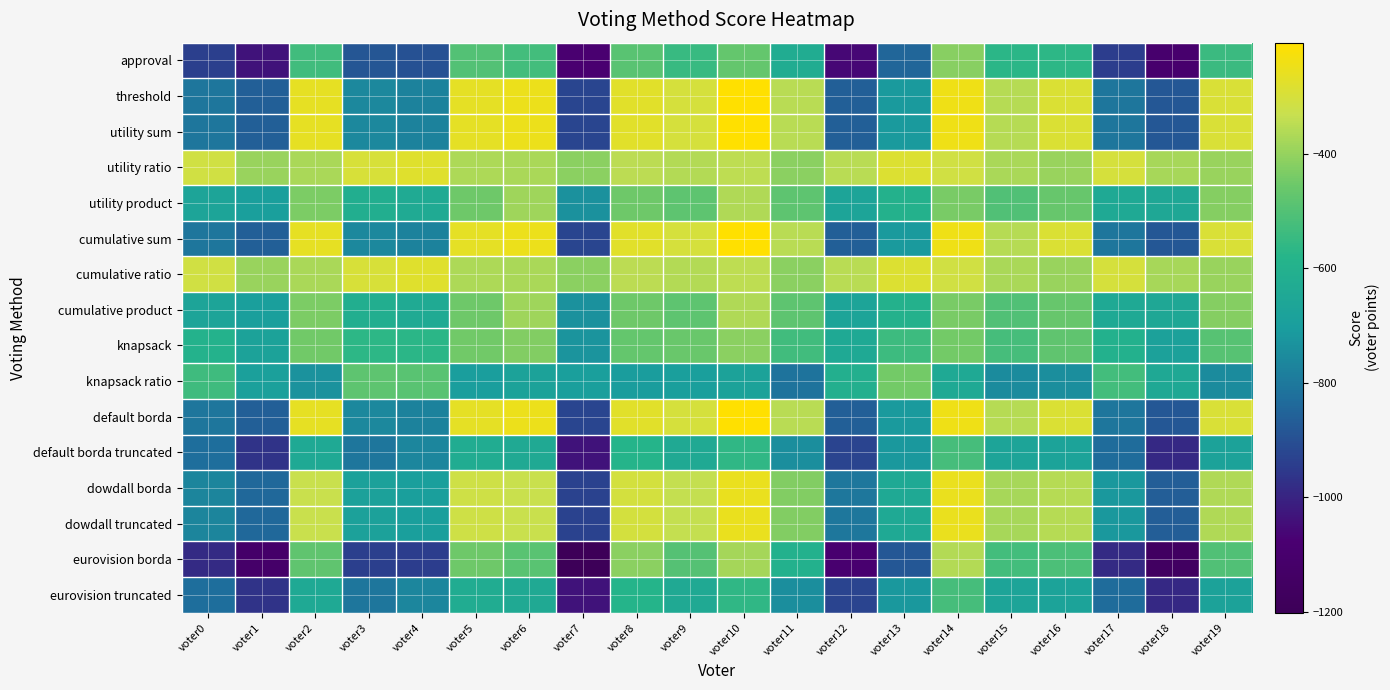

Reading left to right, what are all the values shown in this chart?

approval: voter0=-937	voter1=-1036	voter2=-531	voter3=-885	voter4=-895	voter5=-500	voter6=-527	voter7=-1081	voter8=-487	voter9=-548	voter10=-468	voter11=-627	voter12=-1060	voter13=-847	voter14=-416	voter15=-571	voter16=-565	voter17=-944	voter18=-1098	voter19=-544
threshold: voter0=-805	voter1=-862	voter2=-263	voter3=-761	voter4=-775	voter5=-268	voter6=-251	voter7=-923	voter8=-275	voter9=-302	voter10=-206	voter11=-353	voter12=-860	voter13=-715	voter14=-242	voter15=-357	voter16=-291	voter17=-808	voter18=-880	voter19=-294
utility sum: voter0=-805	voter1=-862	voter2=-263	voter3=-761	voter4=-775	voter5=-268	voter6=-251	voter7=-923	voter8=-275	voter9=-302	voter10=-206	voter11=-353	voter12=-860	voter13=-715	voter14=-242	voter15=-357	voter16=-291	voter17=-808	voter18=-880	voter19=-294
utility ratio: voter0=-313	voter1=-396	voter2=-373	voter3=-299	voter4=-277	voter5=-366	voter6=-371	voter7=-413	voter8=-349	voter9=-360	voter10=-344	voter11=-415	voter12=-352	voter13=-287	voter14=-312	voter15=-371	voter16=-395	voter17=-300	voter18=-376	voter19=-394
utility product: voter0=-669	voter1=-694	voter2=-435	voter3=-617	voter4=-637	voter5=-452	voter6=-385	voter7=-737	voter8=-451	voter9=-480	voter10=-362	voter11=-481	voter12=-668	voter13=-595	voter14=-438	voter15=-503	voter16=-463	voter17=-642	voter18=-652	voter19=-420
cumulative sum: voter0=-805	voter1=-862	voter2=-263	voter3=-761	voter4=-775	voter5=-268	voter6=-251	voter7=-923	voter8=-275	voter9=-302	voter10=-206	voter11=-353	voter12=-860	voter13=-715	voter14=-242	voter15=-357	voter16=-291	voter17=-808	voter18=-880	voter19=-294
cumulative ratio: voter0=-313	voter1=-396	voter2=-373	voter3=-299	voter4=-277	voter5=-366	voter6=-371	voter7=-413	voter8=-349	voter9=-360	voter10=-344	voter11=-415	voter12=-352	voter13=-287	voter14=-312	voter15=-371	voter16=-395	voter17=-300	voter18=-376	voter19=-394
cumulative product: voter0=-669	voter1=-694	voter2=-435	voter3=-617	voter4=-637	voter5=-452	voter6=-385	voter7=-737	voter8=-451	voter9=-480	voter10=-362	voter11=-481	voter12=-668	voter13=-595	voter14=-438	voter15=-503	voter16=-463	voter17=-642	voter18=-652	voter19=-420
knapsack: voter0=-593	voter1=-680	voter2=-449	voter3=-565	voter4=-569	voter5=-448	voter6=-427	voter7=-729	voter8=-467	voter9=-462	voter10=-412	voter11=-531	voter12=-642	voter13=-539	voter14=-444	voter15=-523	voter16=-475	voter17=-600	voter18=-682	voter19=-490
knapsack ratio: voter0=-535	voter1=-688	voter2=-731	voter3=-479	voter4=-489	voter5=-702	voter6=-677	voter7=-693	voter8=-705	voter9=-692	voter10=-680	voter11=-813	voter12=-608	voter13=-445	voter14=-644	voter15=-753	voter16=-743	voter17=-528	voter18=-648	voter19=-752
default borda: voter0=-805	voter1=-862	voter2=-263	voter3=-761	voter4=-775	voter5=-268	voter6=-251	voter7=-923	voter8=-275	voter9=-302	voter10=-206	voter11=-353	voter12=-860	voter13=-715	voter14=-242	voter15=-357	voter16=-291	voter17=-808	voter18=-880	voter19=-294
default borda truncated: voter0=-827	voter1=-964	voter2=-645	voter3=-805	voter4=-765	voter5=-622	voter6=-641	voter7=-1035	voter8=-581	voter9=-638	voter10=-560	voter11=-745	voter12=-926	voter13=-719	voter14=-524	voter15=-669	voter16=-673	voter17=-830	voter18=-990	voter19=-680
dowdall borda: voter0=-767	voter1=-842	voter2=-327	voter3=-683	voter4=-695	voter5=-316	voter6=-327	voter7=-931	voter8=-307	voter9=-336	voter10=-256	voter11=-427	voter12=-802	voter13=-645	voter14=-254	voter15=-375	voter16=-357	voter17=-718	voter18=-866	voter19=-362
dowdall truncated: voter0=-767	voter1=-842	voter2=-327	voter3=-683	voter4=-695	voter5=-316	voter6=-327	voter7=-931	voter8=-307	voter9=-336	voter10=-256	voter11=-427	voter12=-802	voter13=-645	voter14=-254	voter15=-375	voter16=-357	voter17=-718	voter18=-866	voter19=-362
eurovision borda: voter0=-985	voter1=-1112	voter2=-477	voter3=-939	voter4=-943	voter5=-452	voter6=-489	voter7=-1201	voter8=-415	voter9=-496	voter10=-380	voter11=-601	voter12=-1088	voter13=-879	voter14=-360	voter15=-525	voter16=-511	voter17=-984	voter18=-1152	voter19=-502
eurovision truncated: voter0=-827	voter1=-964	voter2=-645	voter3=-805	voter4=-765	voter5=-622	voter6=-641	voter7=-1035	voter8=-581	voter9=-638	voter10=-560	voter11=-745	voter12=-926	voter13=-719	voter14=-524	voter15=-669	voter16=-673	voter17=-830	voter18=-990	voter19=-680